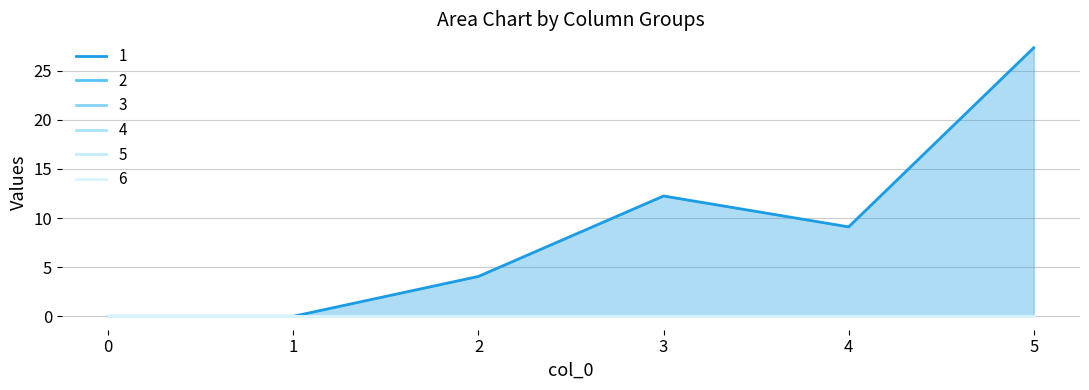

True or false: 3_line and 1_line intersect in this chart.

False